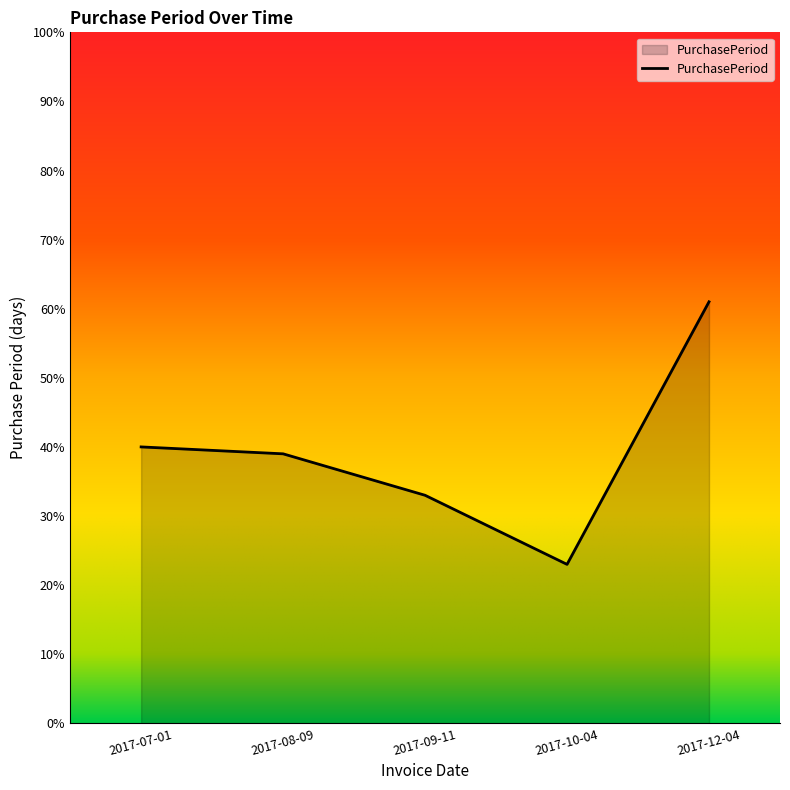

Rank the categories by value from lowest to highest.

2017-10-04, 2017-09-11, 2017-08-09, 2017-07-01, 2017-12-04